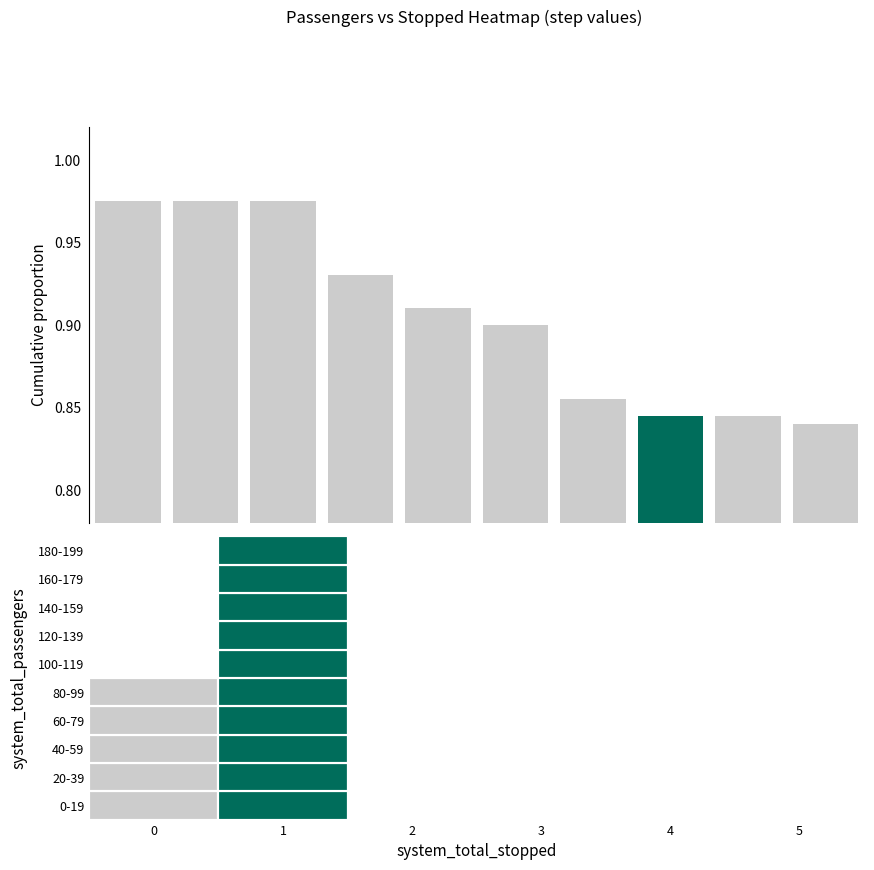

Count the values in the range 0 to 1.

10